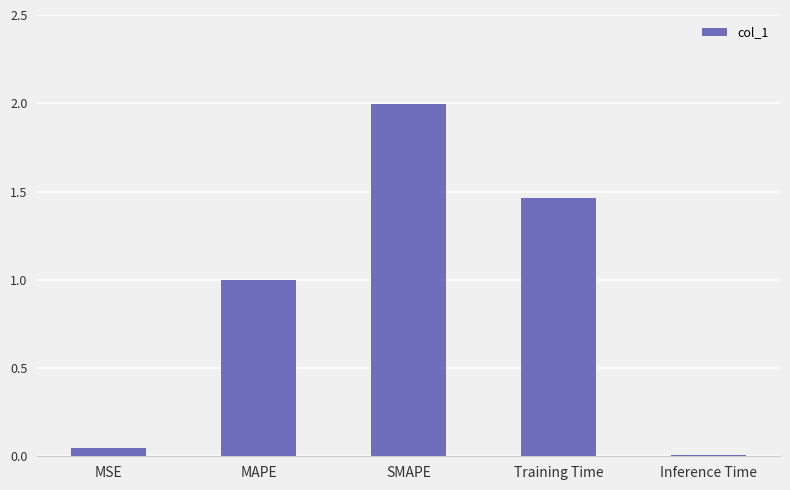

Read the value at MAPE.

1.0